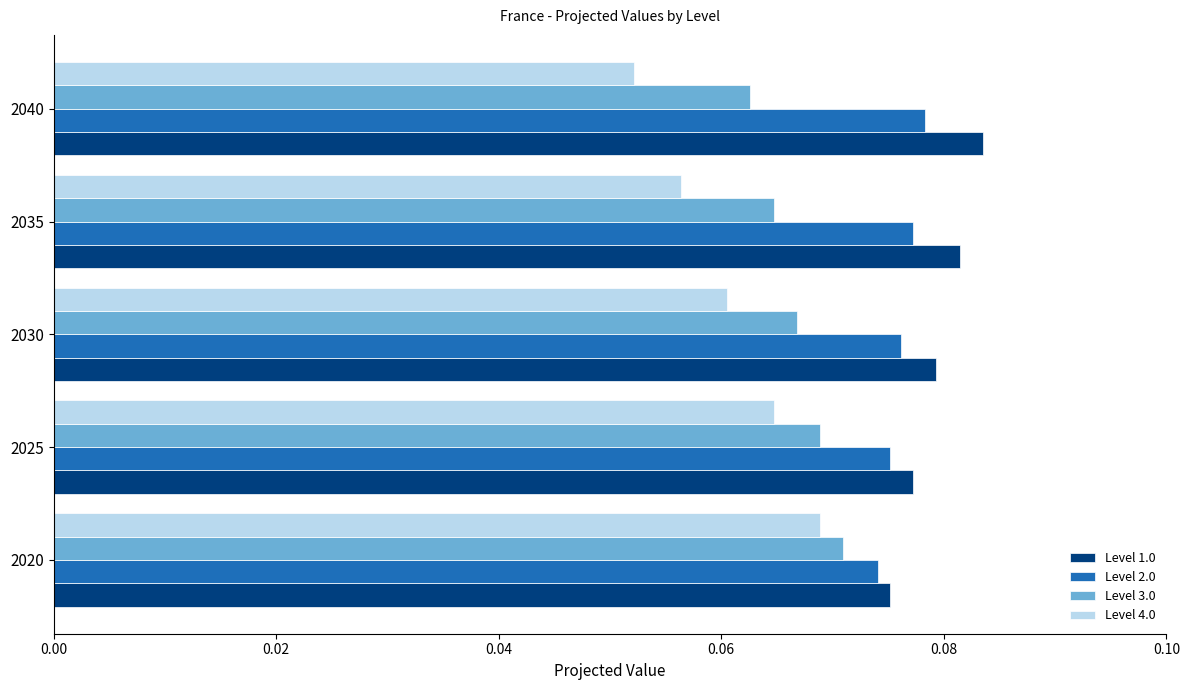

At how many categories does at least one series exceed 0?

5